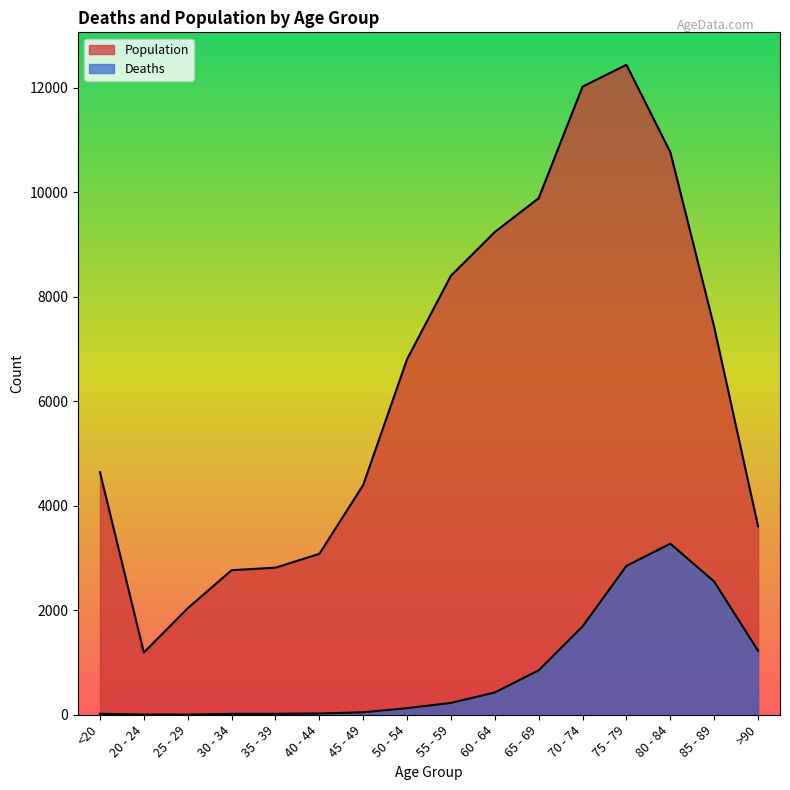

What are all the series names shown in the legend?

Deaths, Population